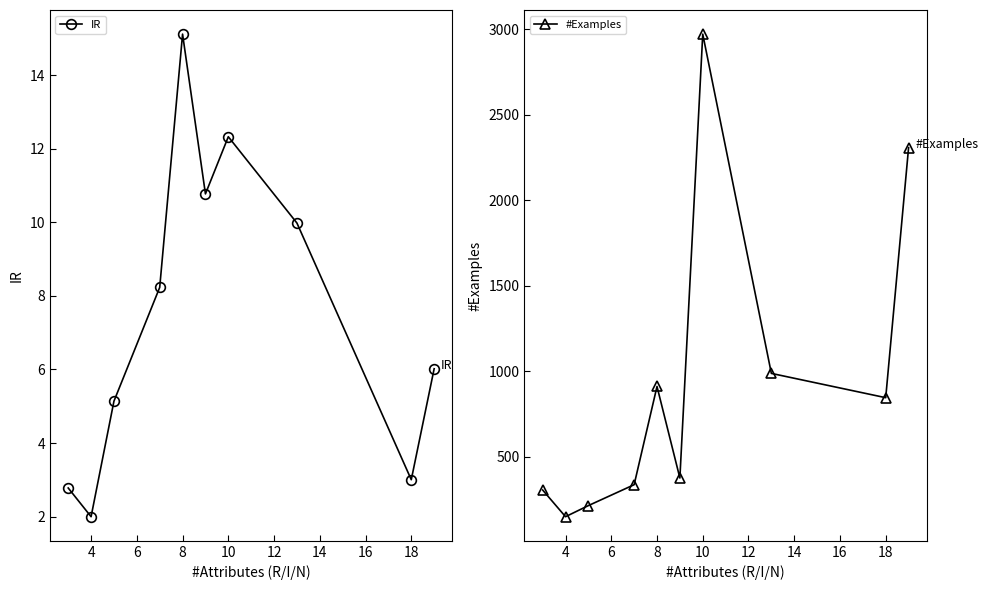

Where is the first local minimum for #Examples?

4